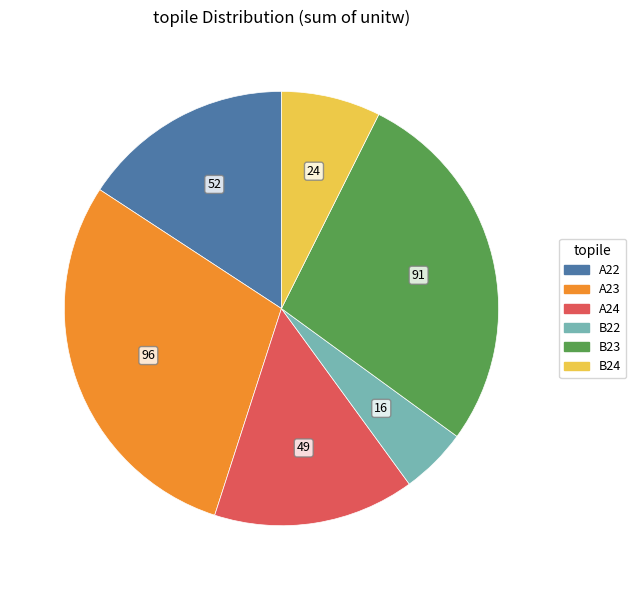

How many segments does this pie chart have?

6